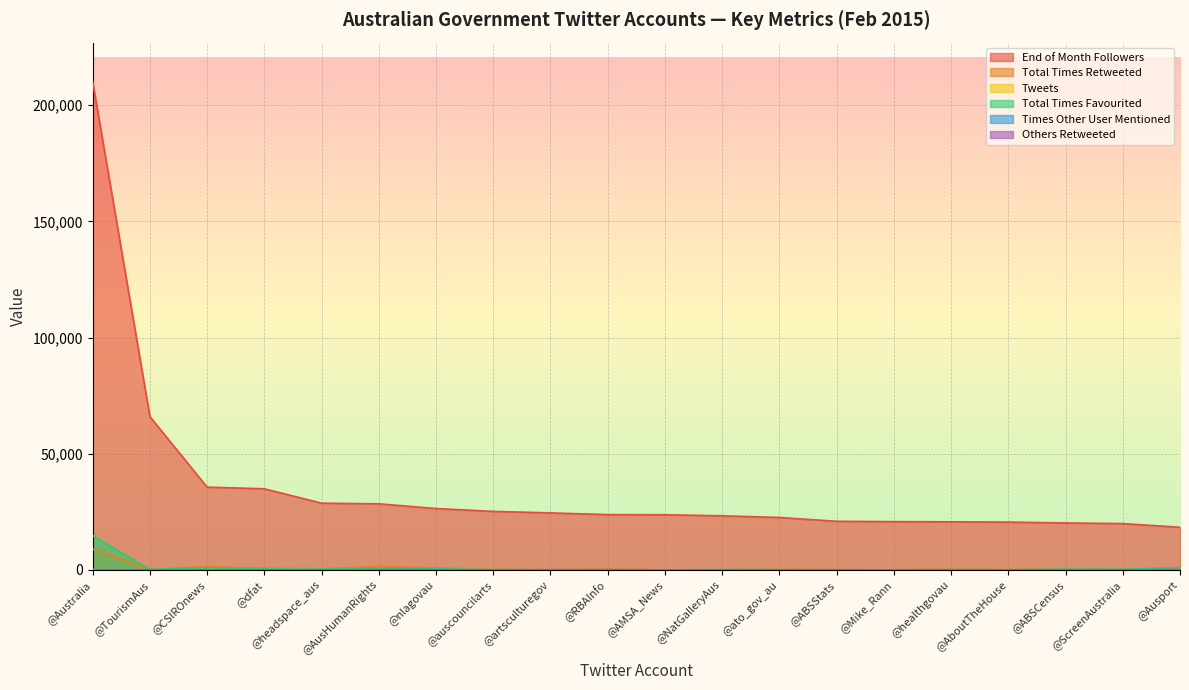

Reading left to right, transcribe all the data shown in this chart.

End of Month Followers: 210133	65989	35647	34917	28737	28461	26422	25199	24549	23812	23755	23298	22585	20936	20787	20710	20586	20227	19949	18369
Total Times Retweeted: 8989	229	1400	720	518	1507	856	257	103	417	13	125	257	134	82	367	247	609	224	921
Tweets: 140	72	188	142	85	229	213	84	147	13	9	93	110	43	66	74	133	49	89	231
Total Times Favourited: 14786	216	798	397	370	558	505	131	57	111	4	175	96	58	63	128	93	357	293	990
Times Other User Mentioned: 177	104	72	68	40	77	116	31	19	0	3	44	70	0	11	15	32	13	112	173
Others Retweeted: 6	0	21	27	26	143	92	35	124	1	3	21	2	1	14	0	4	0	3	143